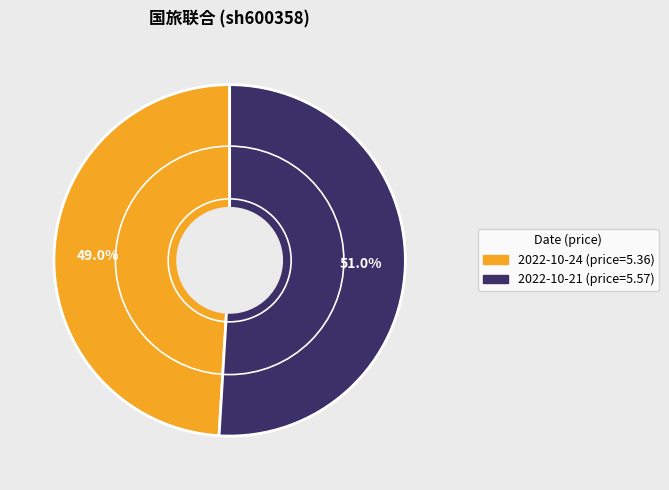

Does any single category account for the majority?

Yes